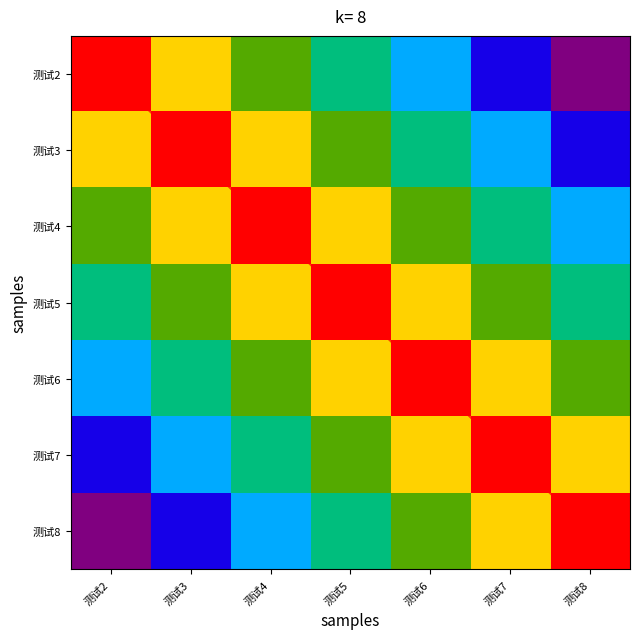

Rank the categories by 测试4 value from highest to lowest.

测试4, 测试3, 测试5, 测试2, 测试6, 测试7, 测试8